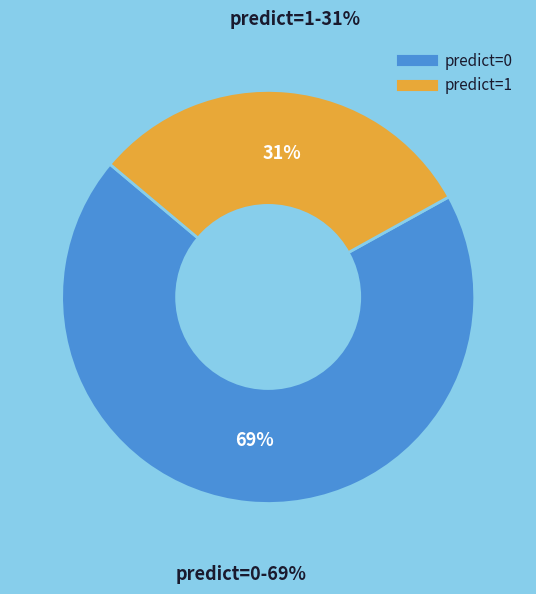

Which slice is the smallest?

1